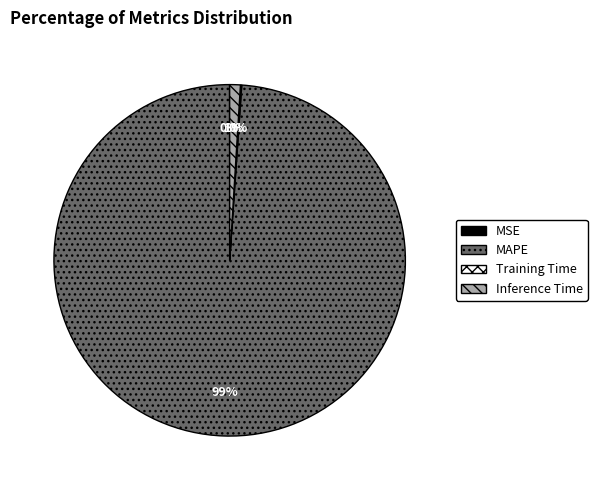

To the nearest percent, what portion does MAPE represent?

99%